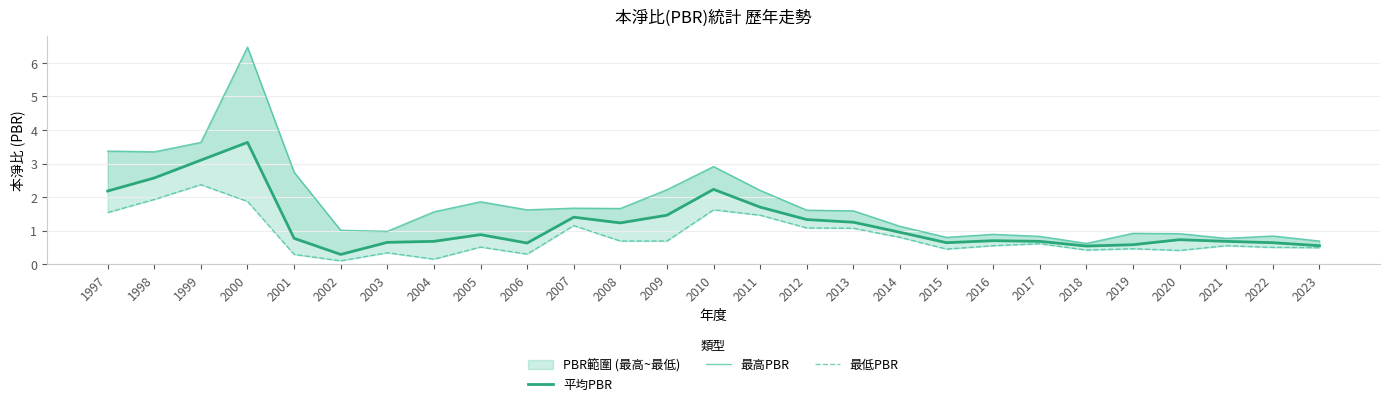

Which series changed the most between 2000 and 2019?

最高PBR